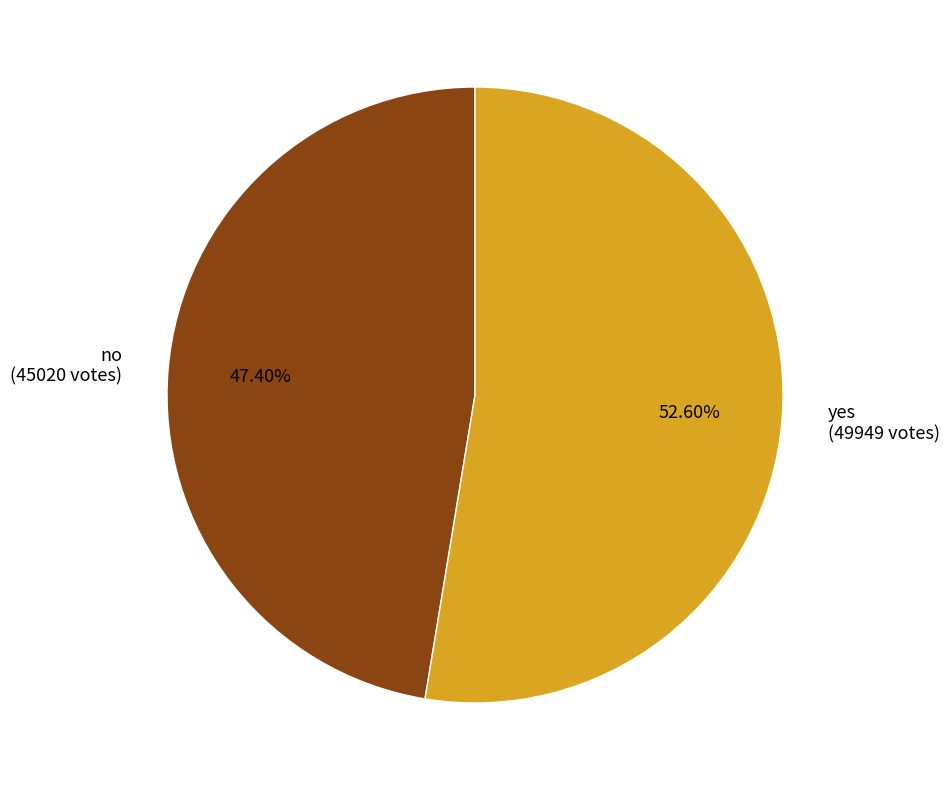

What is the smallest slice in the pie chart?

no